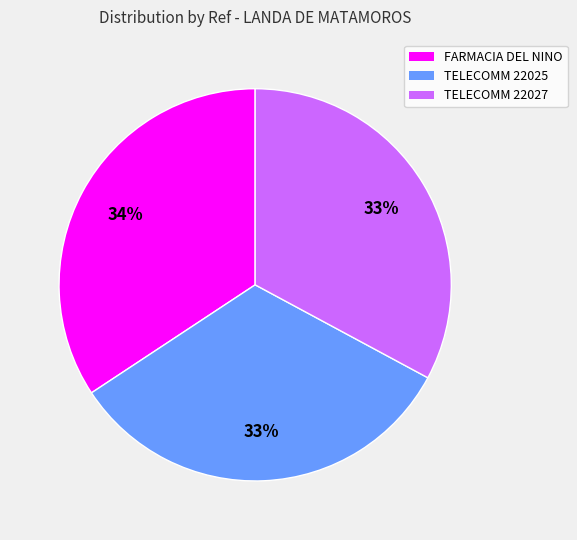

To the nearest percent, what is the difference between the largest and smallest slice percentages?

1%